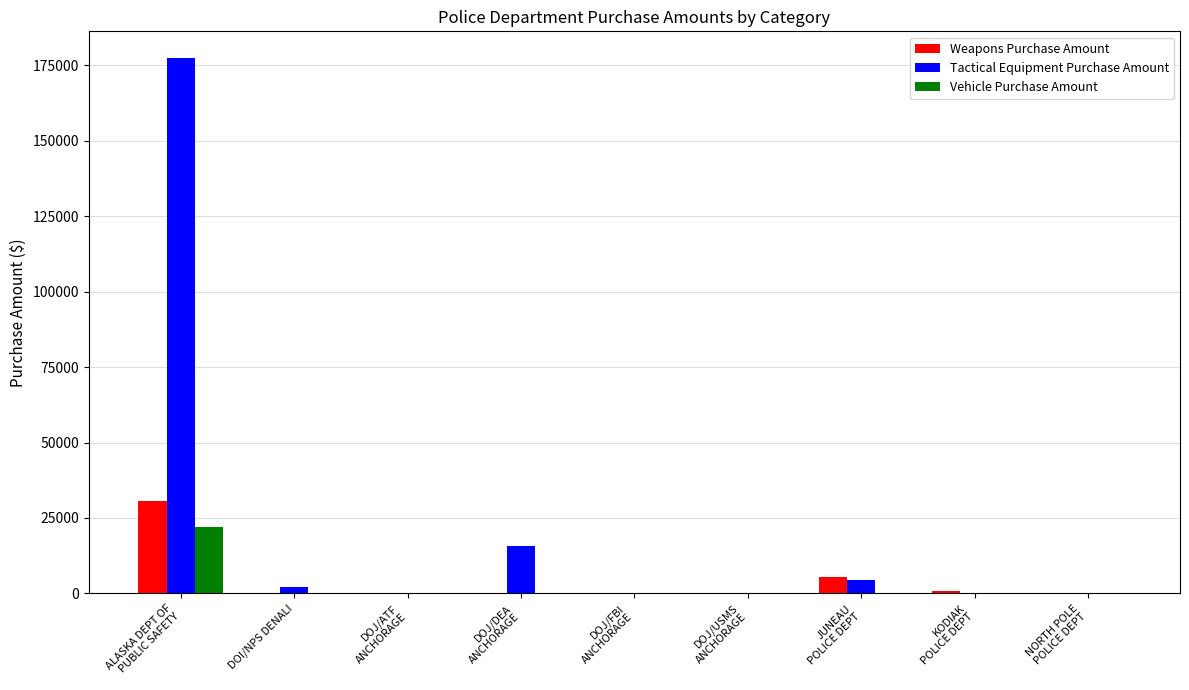

What is the highest value of the Weapons Purchase Amount series?

30492.0